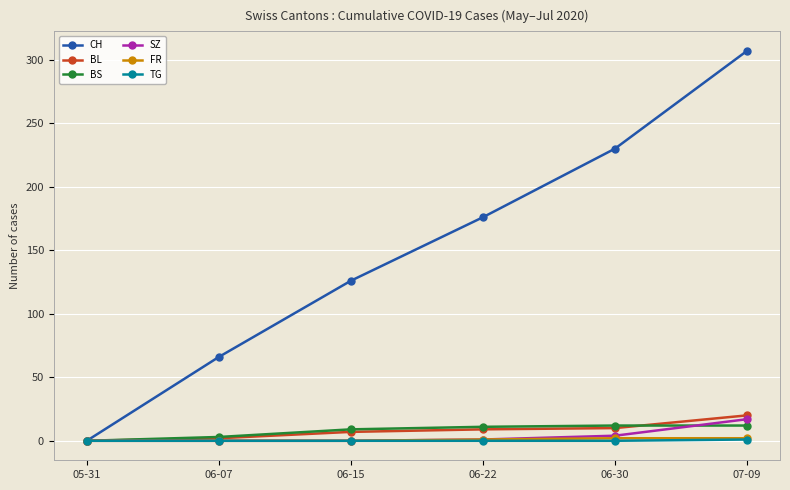

What is the difference between the second highest and second lowest values in the BS series?

9